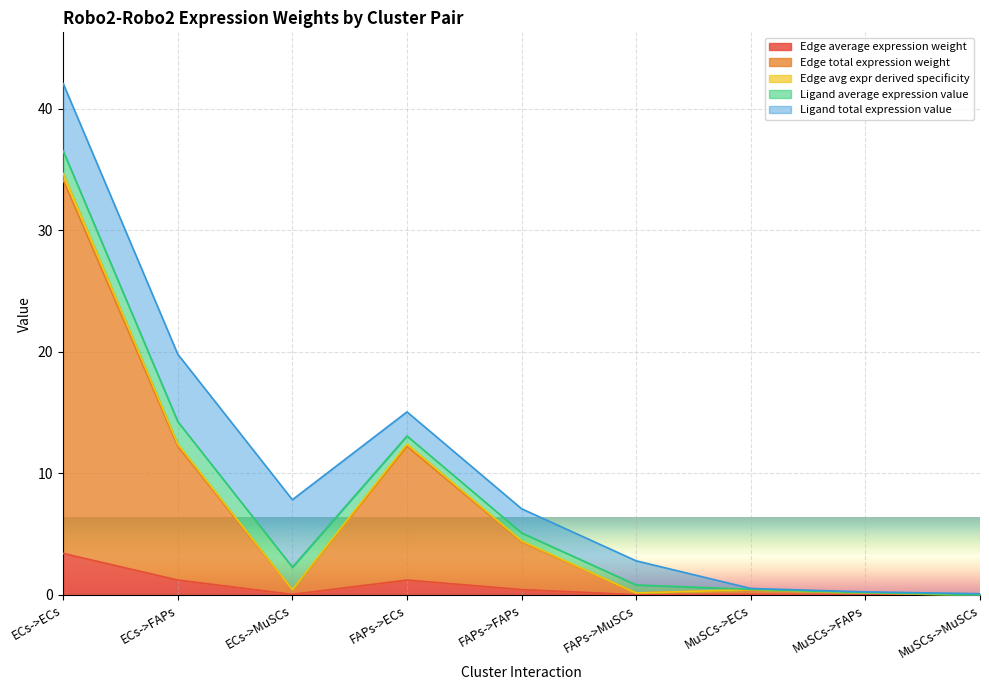

Which category has the lowest value in the Edge total expression weight series?

MuSCs->MuSCs